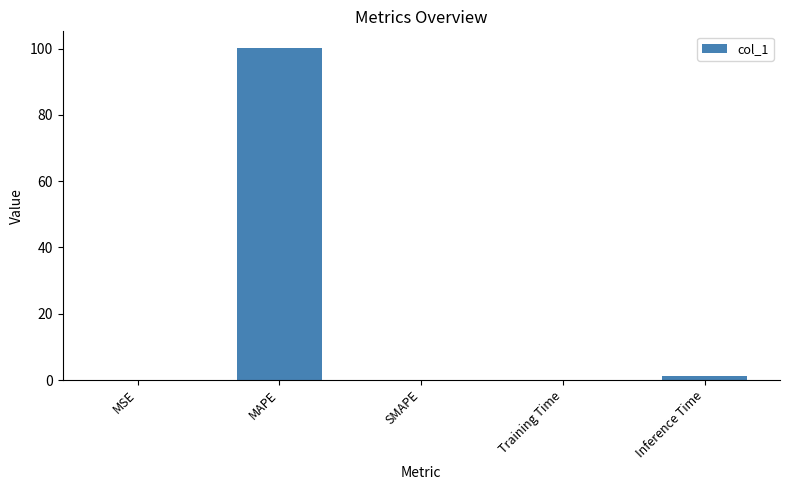

Which label corresponds to the largest value in the chart?

MAPE